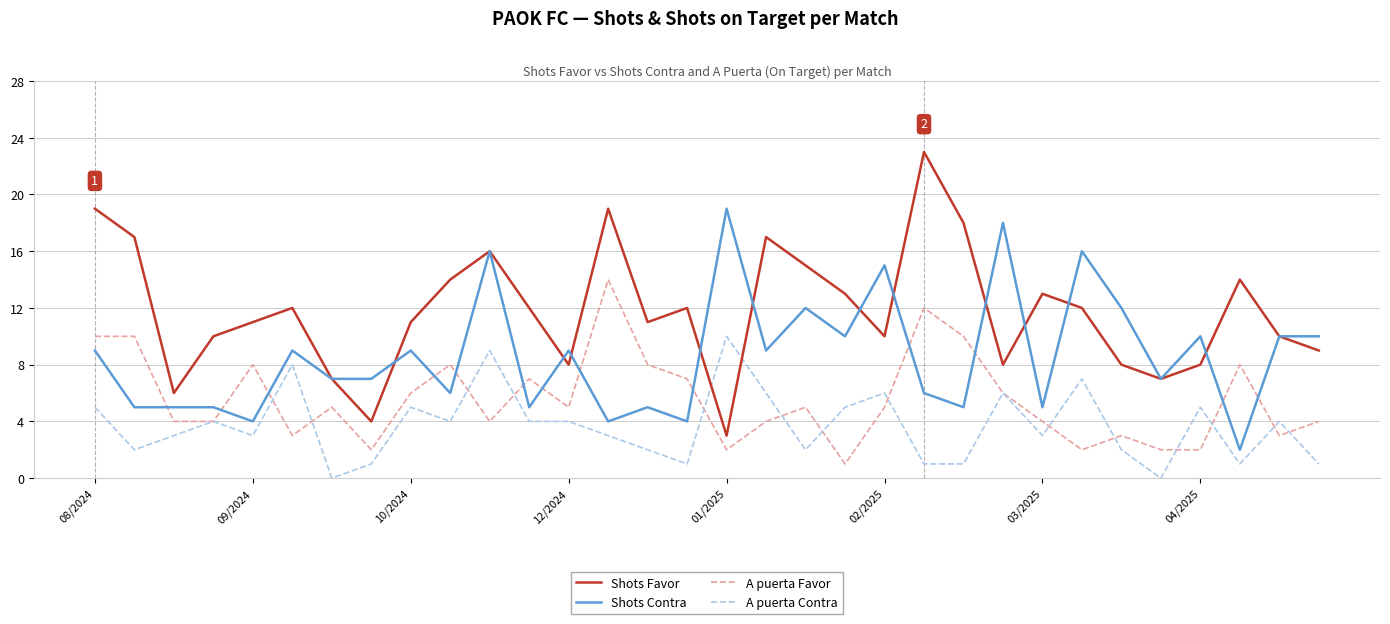

Which series has the largest total across all categories?

Shots Favor